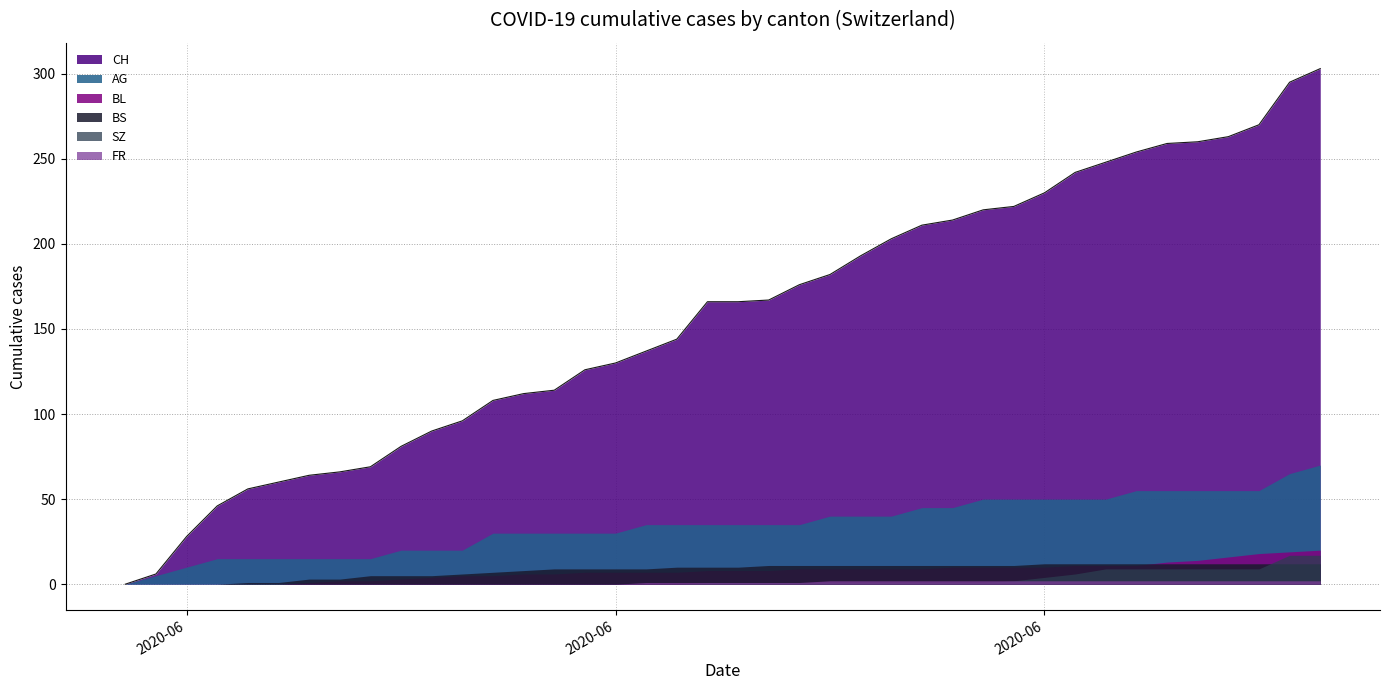

What is the total value across all series at 27?

283